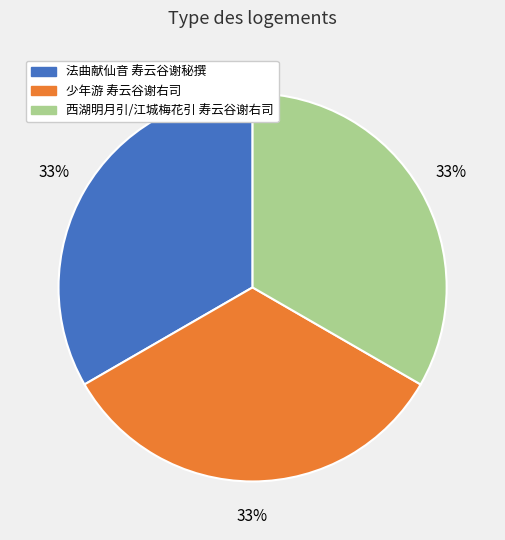

The 西湖明月引/江城梅花引 寿云谷谢右司 slice represents 27% of the pie. True or false?

False